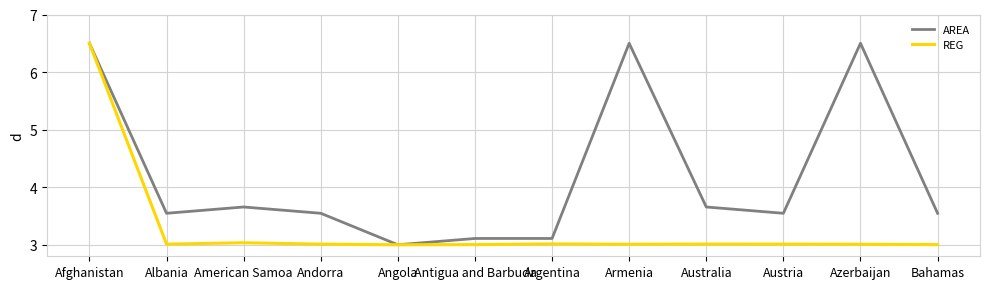

Which series changed the most between Afghanistan and Austria?

REG